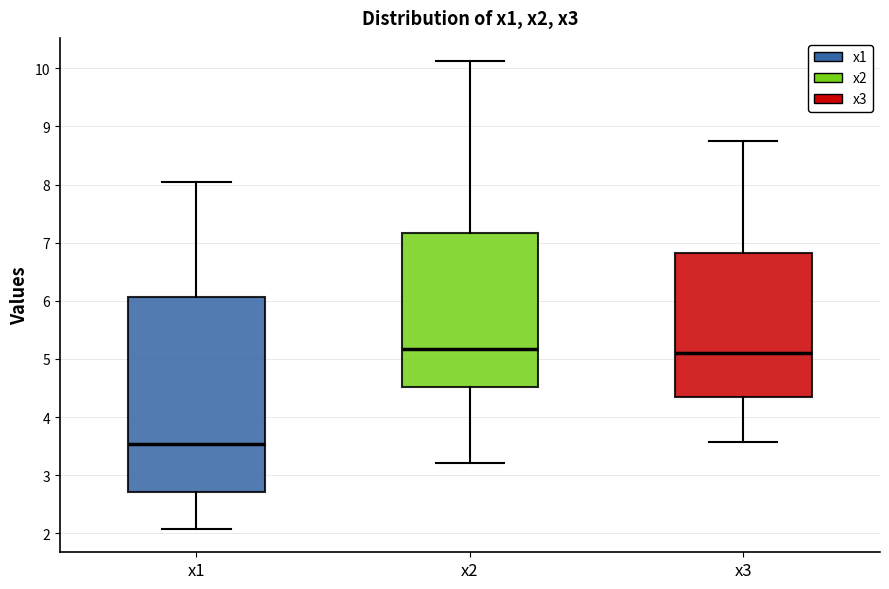

Where does the upper whisker of the box for x2 end on the y-axis? The values are not printed on the chart, so give them approximately, as read against the axis.

10.1